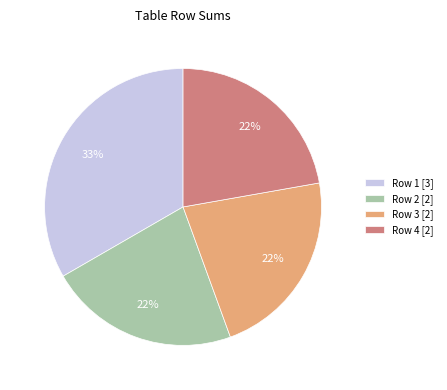

True or false: Row 2 [2] accounts for 22% of the total.

True